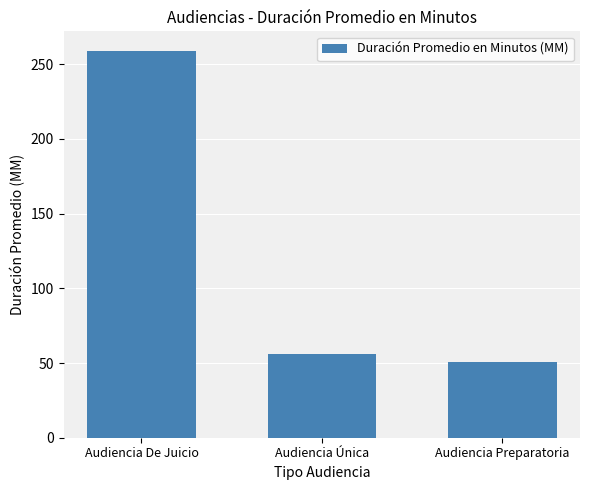

What is the label of the 2nd bar from the right?

Audiencia Única